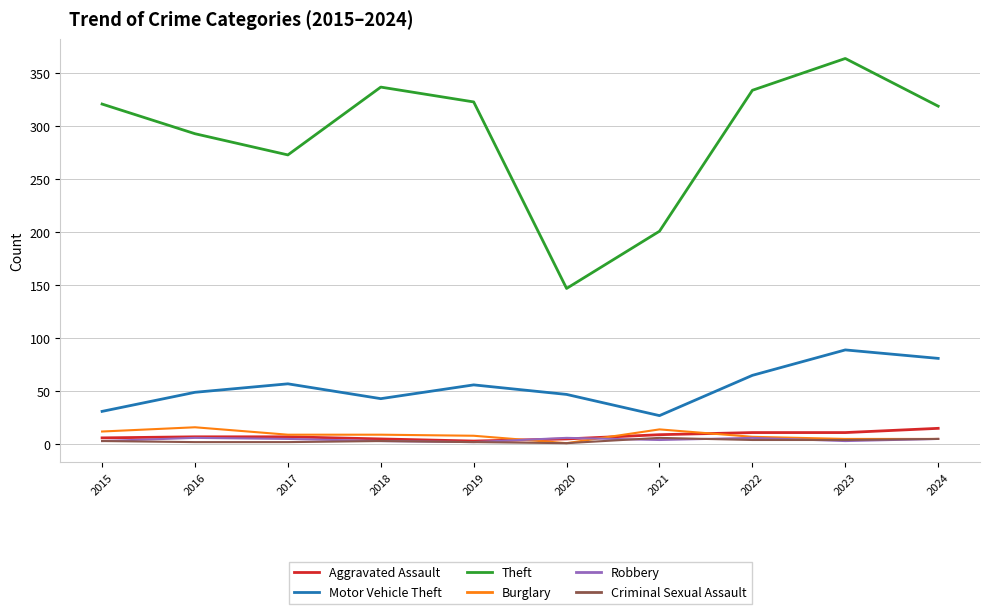

Count the number of categories in the chart.

10